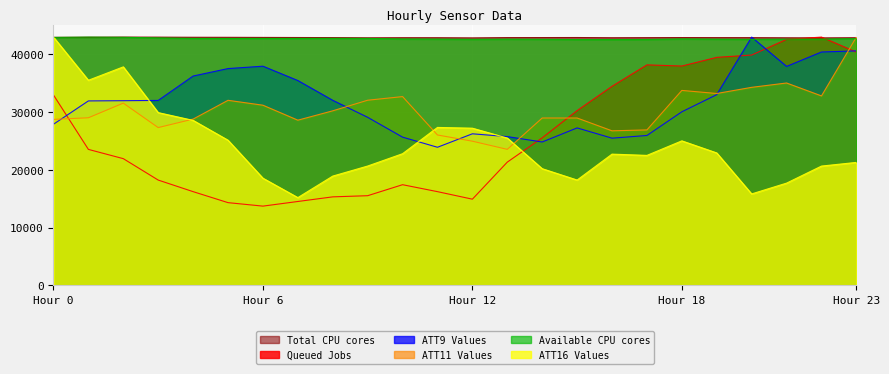

Which series has the largest range (max minus min)?

Queued Jobs